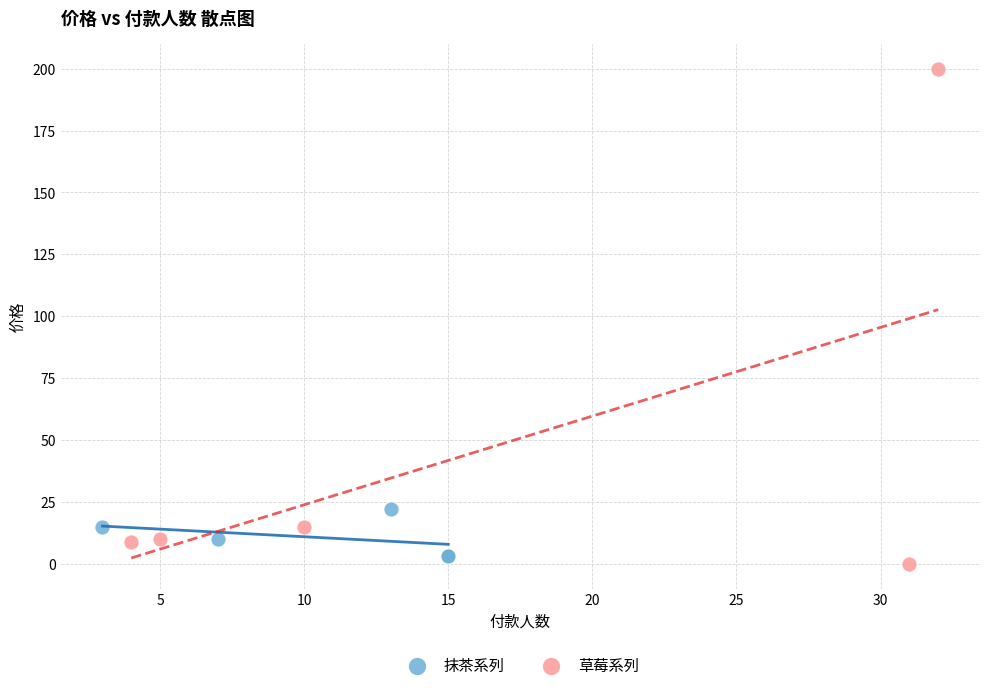

Which series reaches the maximum Y coordinate?

草莓系列